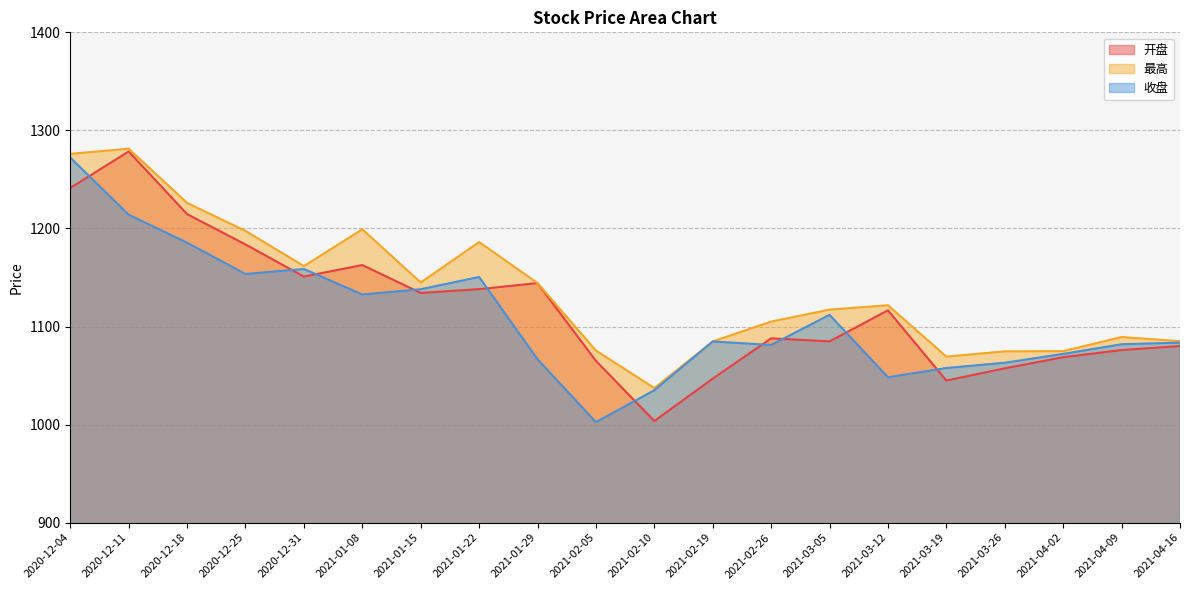

What is the sum of the 最高 values at 2020-12-18 and 2020-12-11?

2507.3